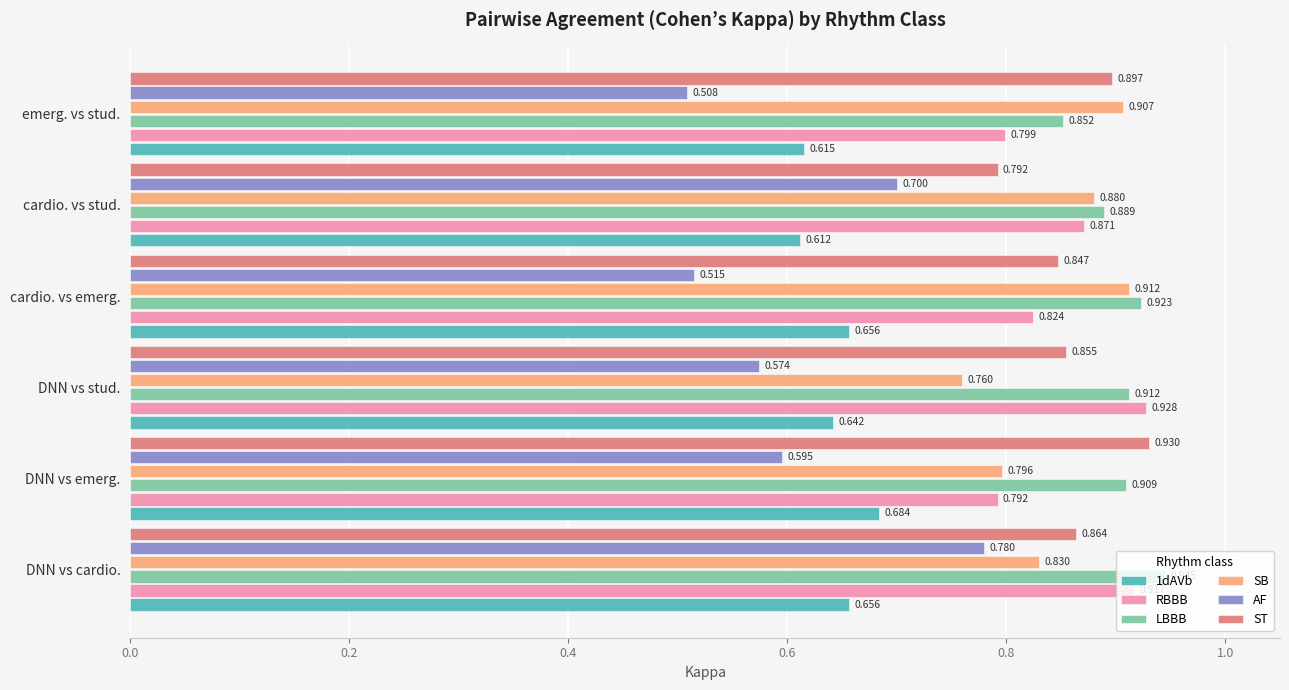

At which label does SB reach its minimum?

DNN vs stud.